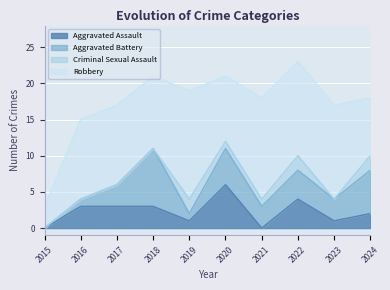

Where is the first local minimum for Aggravated Assault?

2019